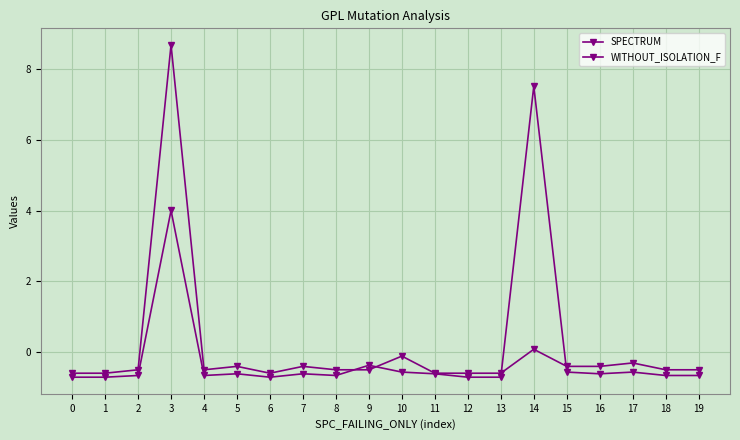

Where do SPECTRUM and WITHOUT_ISOLATION_F first cross each other?

8 and 9